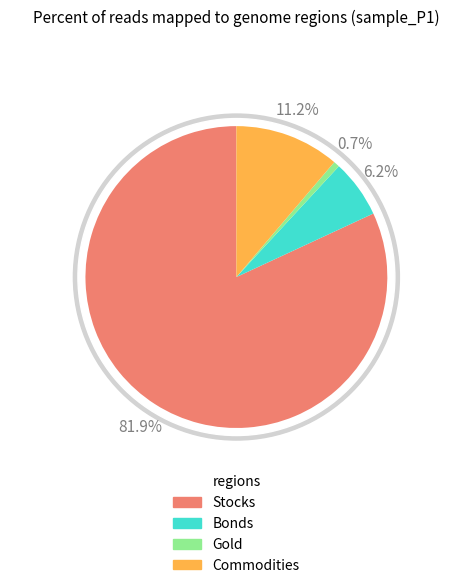

Which category accounts for the majority?

Stocks